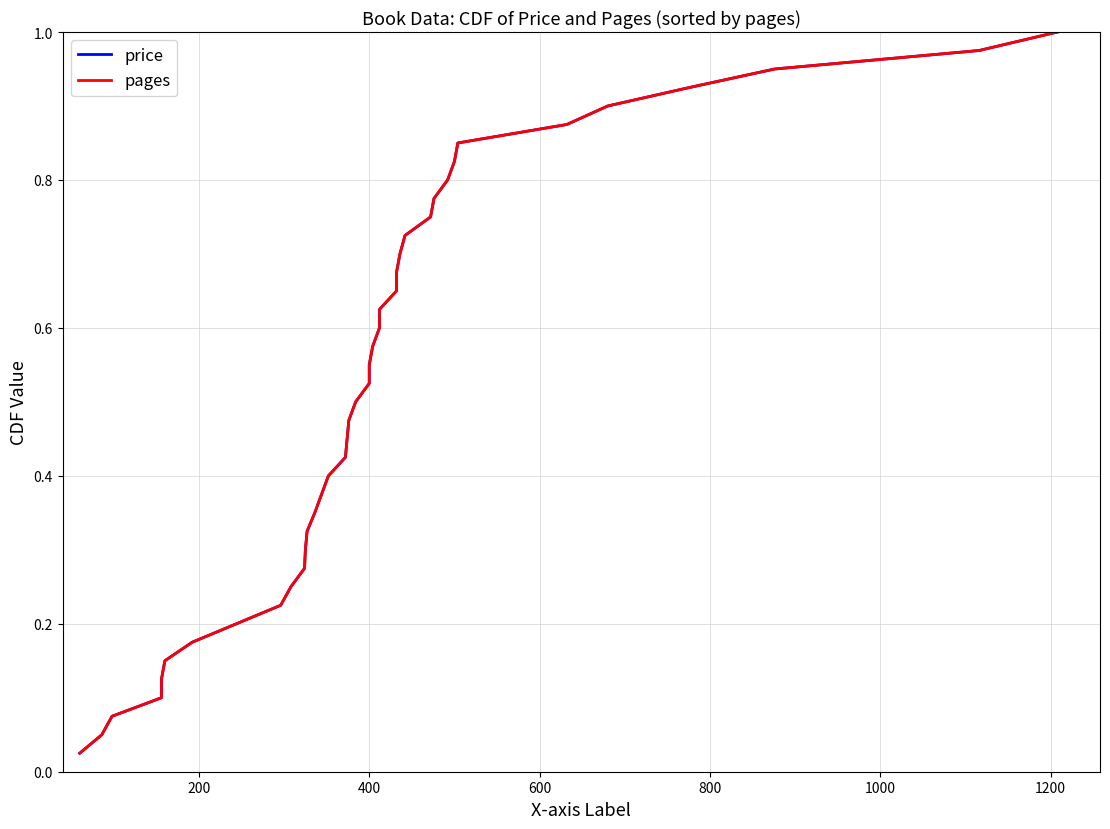

True or false: pages and price cross at least once.

False